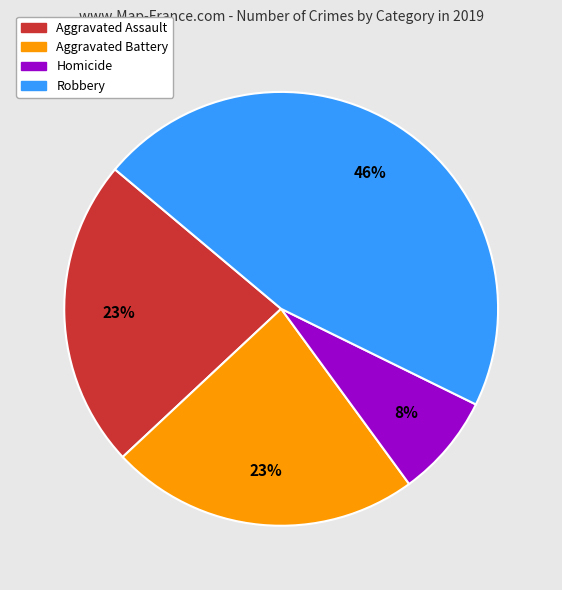

Is there a majority slice in this chart?

No